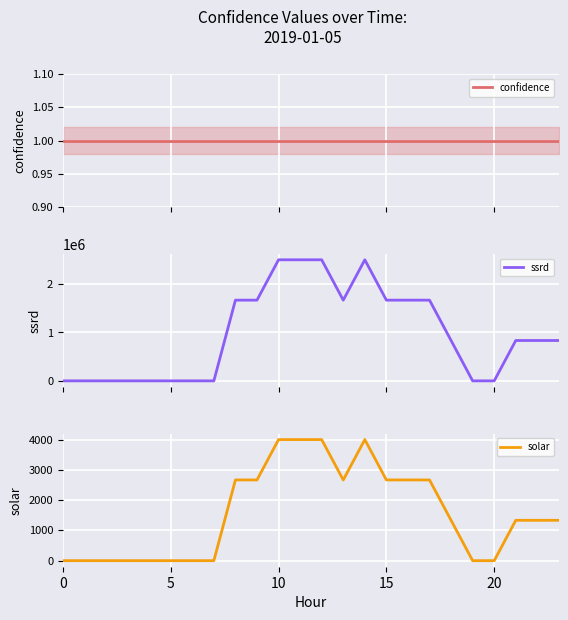

Reading right to left, list all the values displayed in this chart.

confidence: 1.0	1.0	1.0	1.0	1.0	1.0	1.0	1.0	1.0	1.0	1.0	1.0	1.0	1.0	1.0	1.0	1.0	1.0	1.0	1.0	1.0	1.0	1.0	1.0
ssrd: 833333.3	833333.3	833333.3	0.0	0.0	833333.3	1666666.7	1666666.7	1666666.7	2500000.0	1666666.7	2500000.0	2500000.0	2500000.0	1666666.7	1666666.7	0.0	0.0	0.0	0.0	0.0	0.0	0.0	0.0
solar: 1333.3	1333.3	1333.3	0.0	0.0	1333.3	2666.7	2666.7	2666.7	4000.0	2666.7	4000.0	4000.0	4000.0	2666.7	2666.7	0.0	0.0	0.0	0.0	0.0	0.0	0.0	0.0